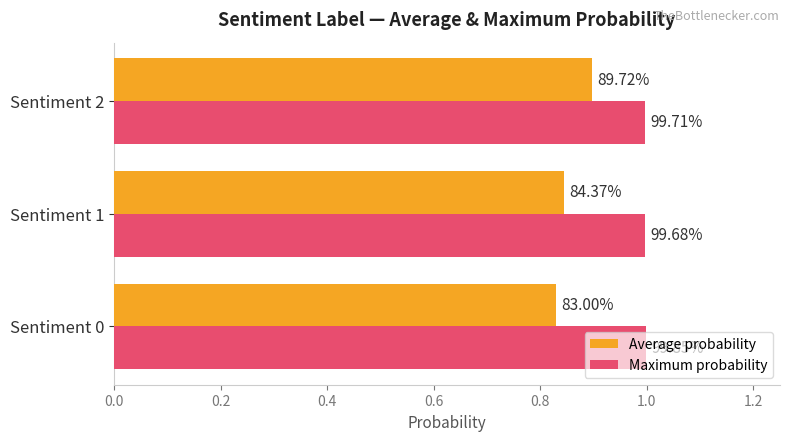

What are all the series names shown in the legend?

Average probability, Maximum probability